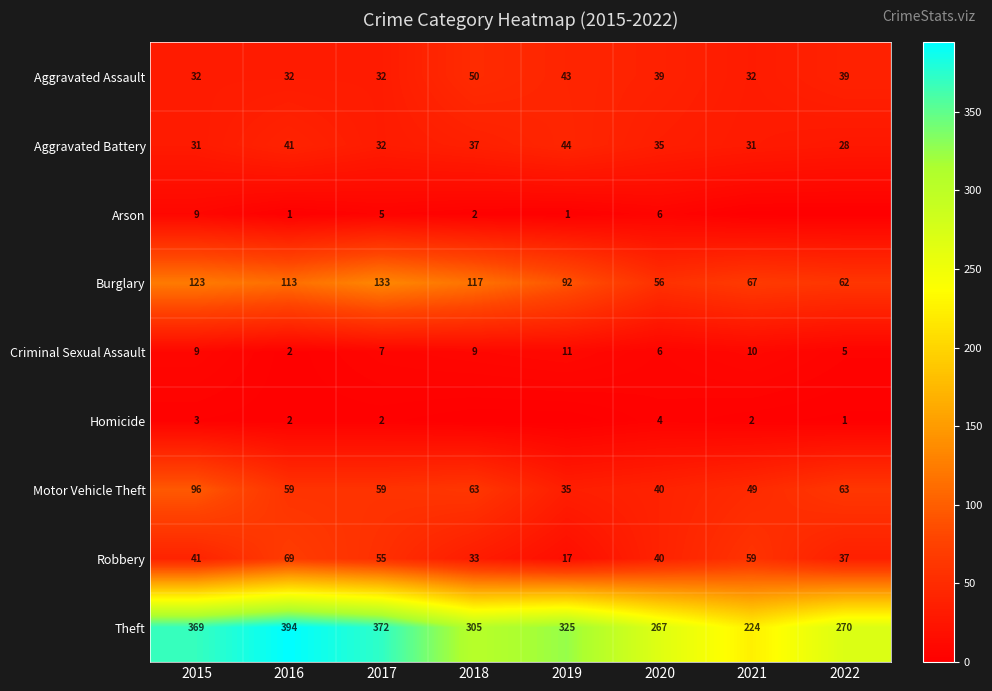

What value does the Criminal Sexual Assault series have at 2018?

9